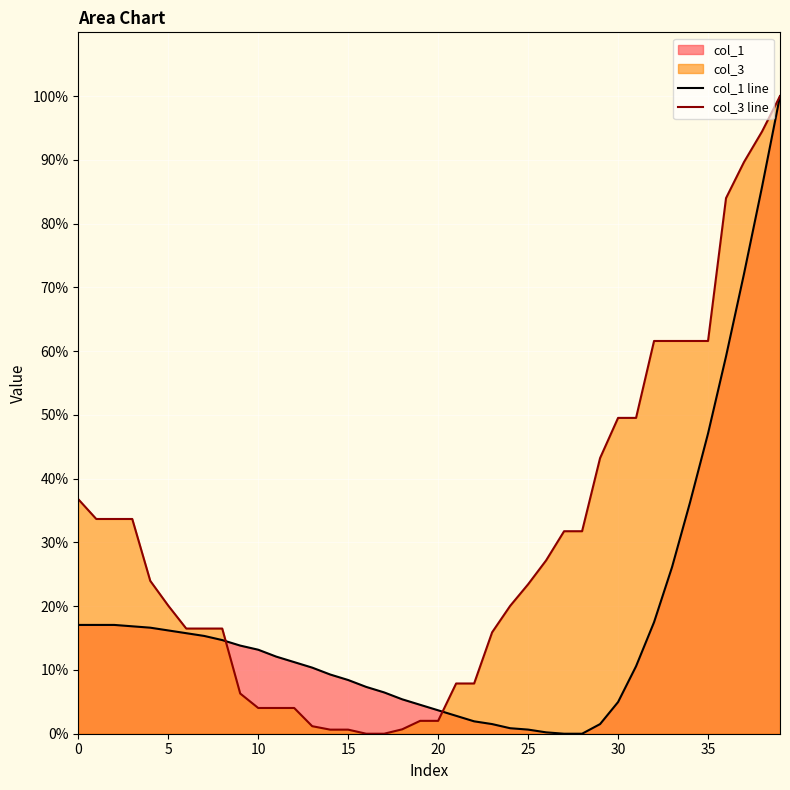

What is the total value across all series at 13?

11.5